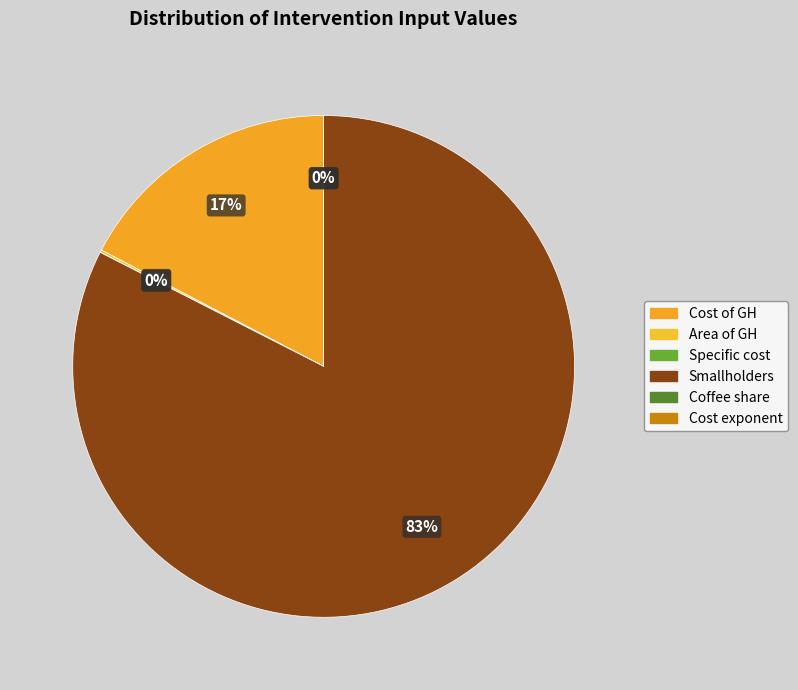

What percentage is the Number of smallholders slice, to the nearest percent?

83%